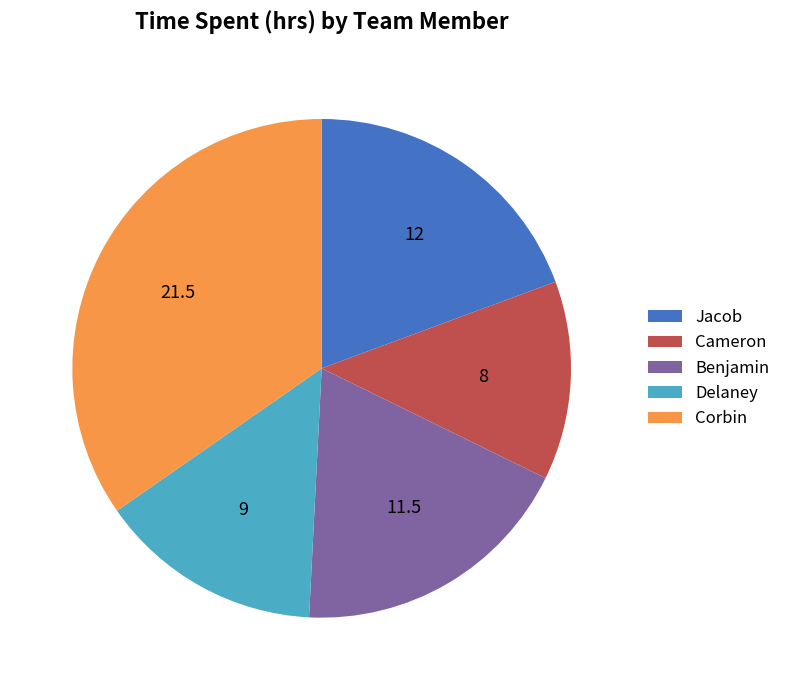

Is the sum of Corbin and Benjamin greater than half?

Yes